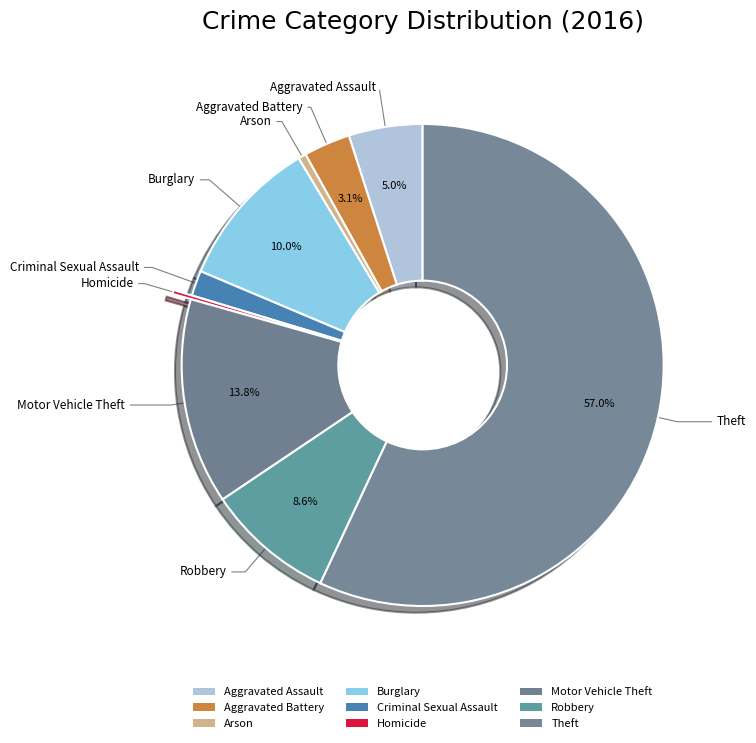

Rank the categories by value from lowest to highest.

Homicide, Arson, Criminal Sexual Assault, Aggravated Battery, Aggravated Assault, Robbery, Burglary, Motor Vehicle Theft, Theft